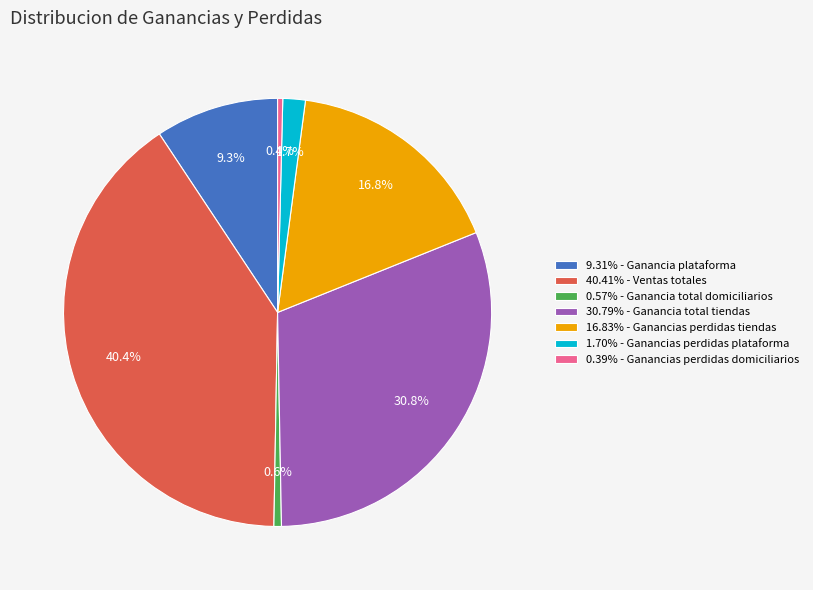

How many segments does this pie chart have?

7